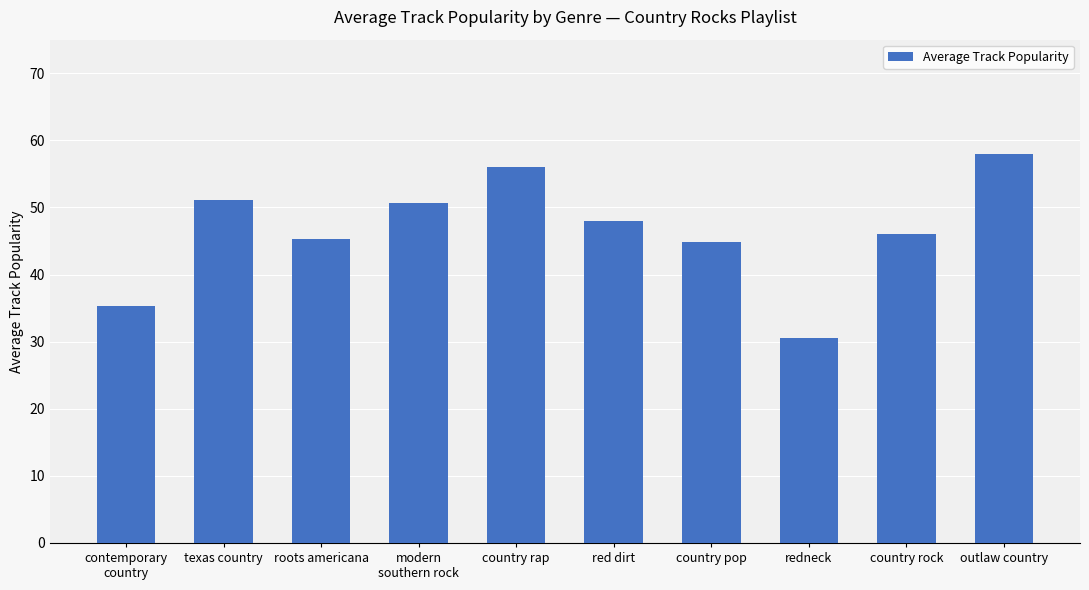

Does the chart contain stacked bars?

No